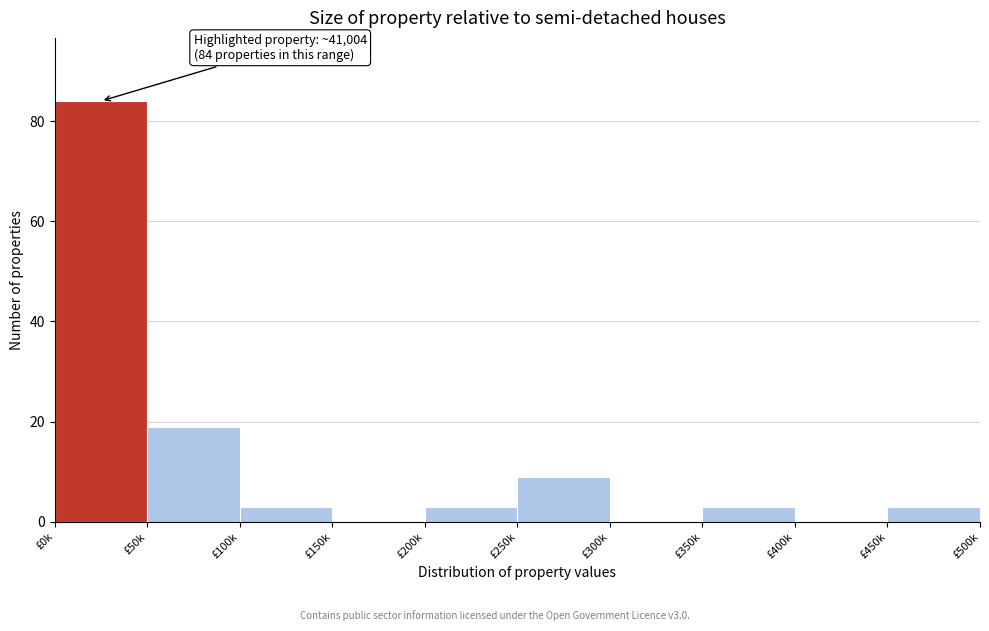

Reading left to right, what are all the values shown in this chart?

£0k=84	£50k=19	£100k=3	£150k=0	£200k=3	£250k=9	£300k=0	£350k=3	£400k=0	£450k=3